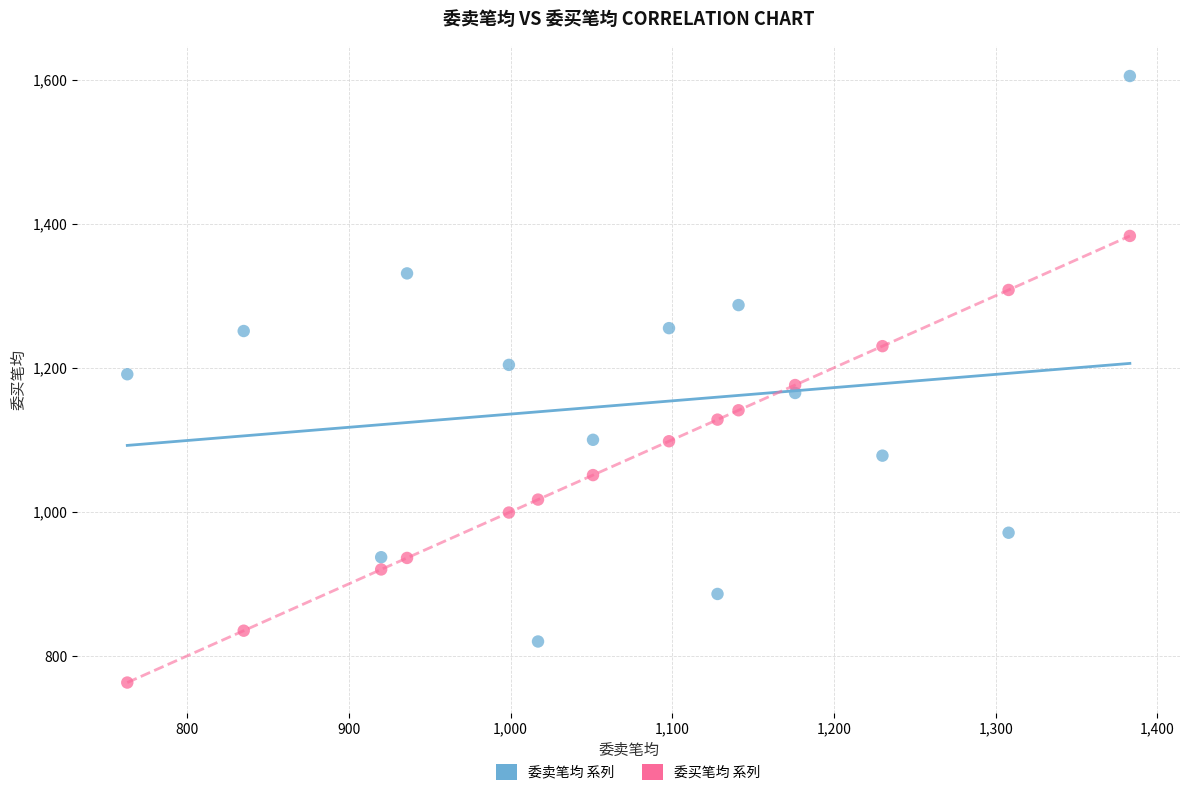

Across all data points, what is the range of X values (max minus min)?

620